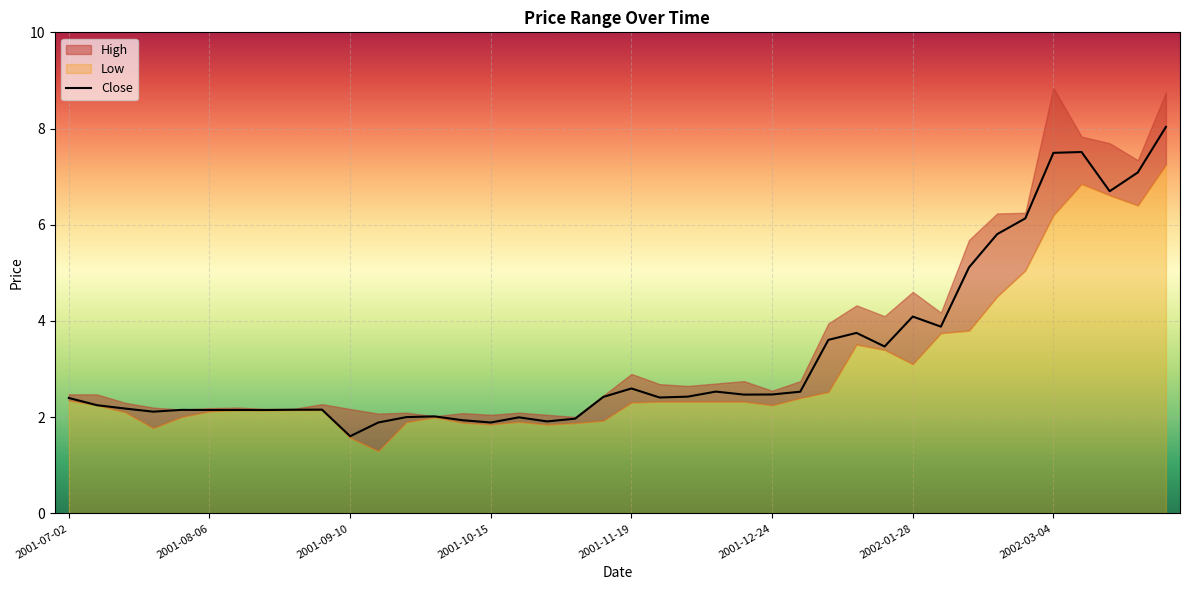

Rank the series by their maximum value, from lowest to highest.

Low, Close, High